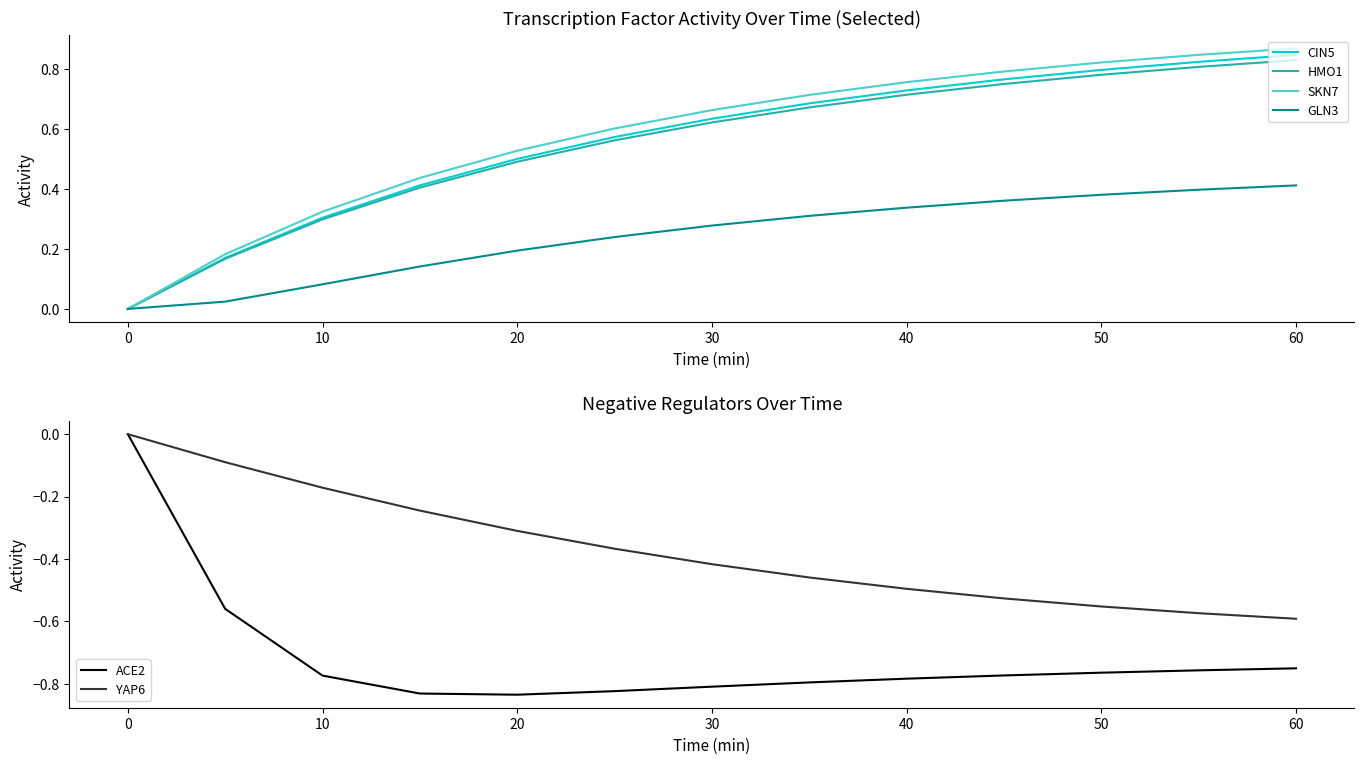

True or false: GLN3 and ACE2 cross at least once.

False